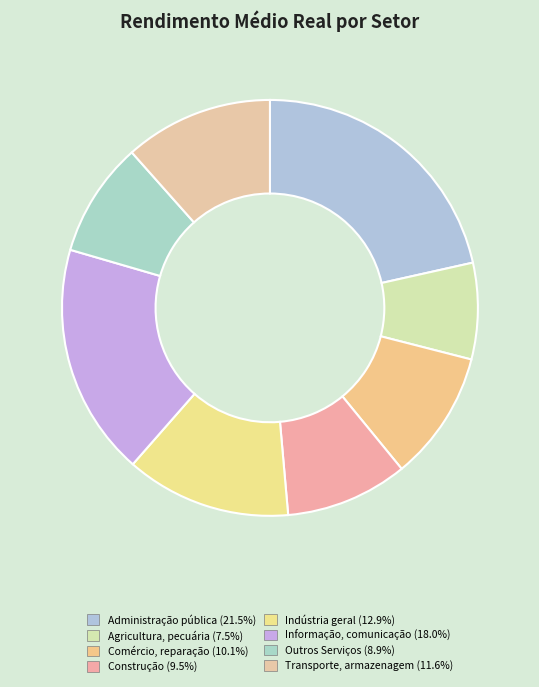

How many slices are in this pie chart?

8